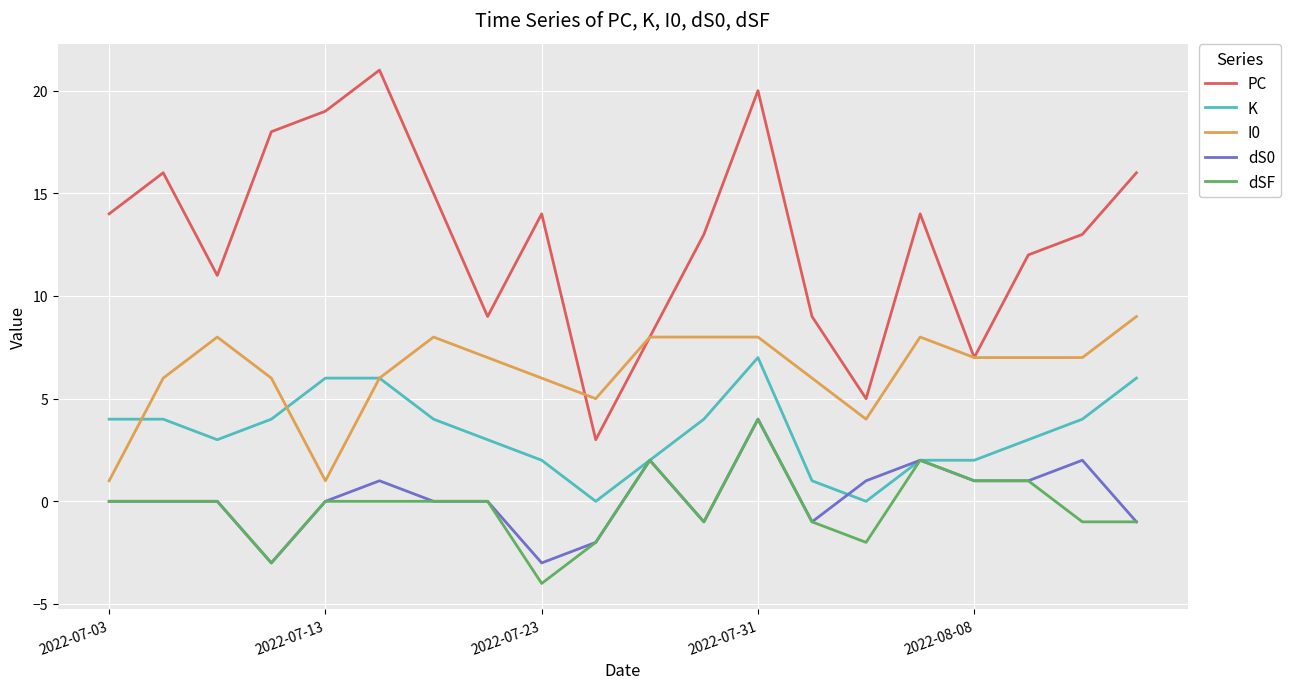

What is the minimum value shown in the chart?

-4